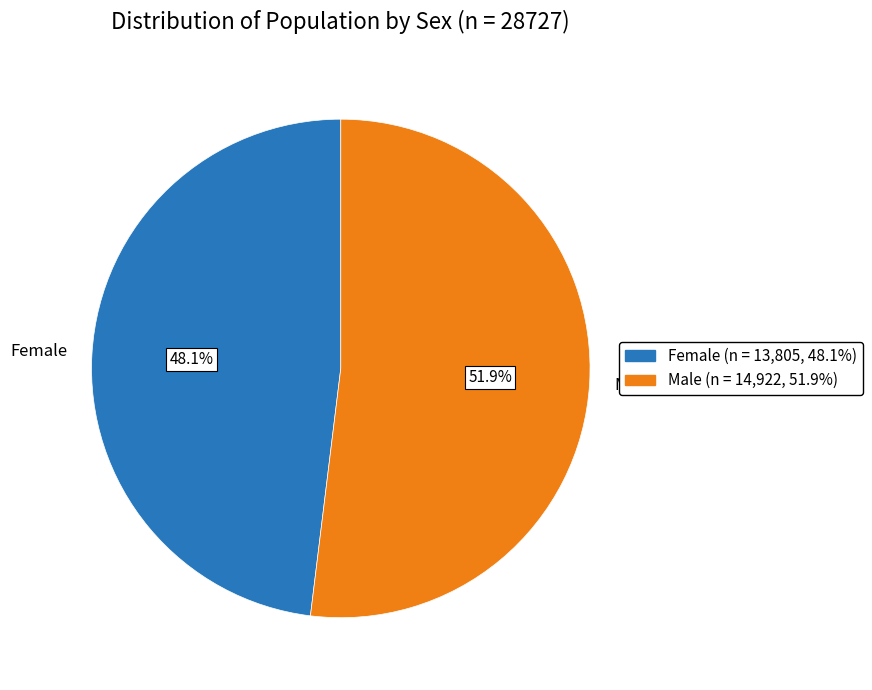

Does any single category account for the majority?

Yes